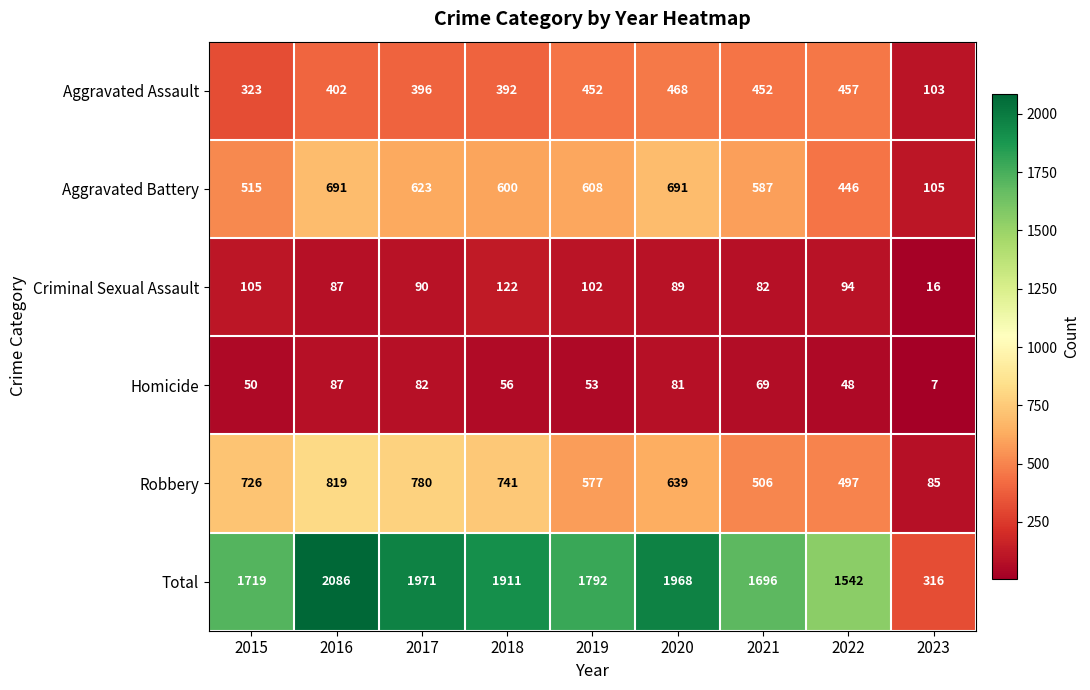

Which series has the widest spread of values?

Total